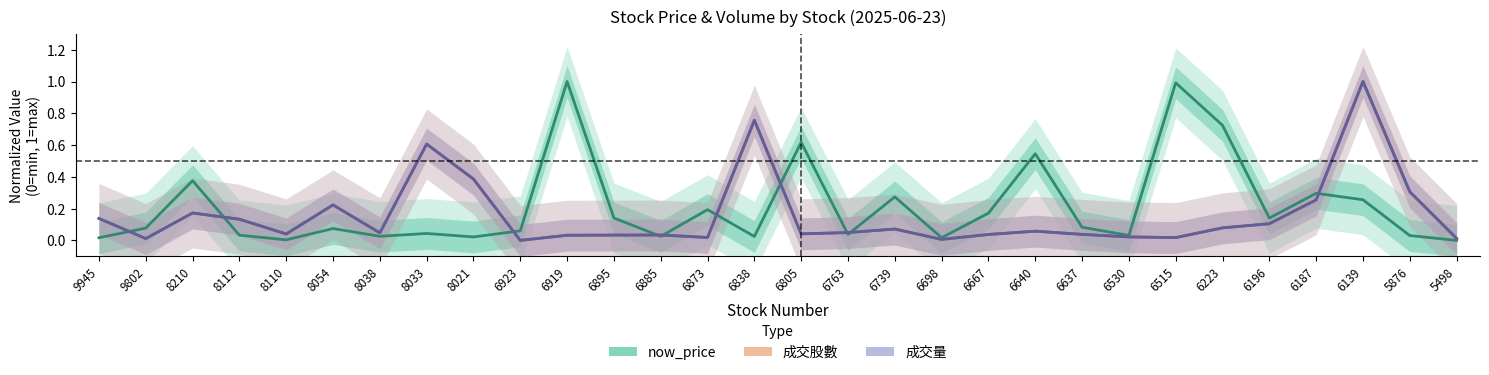

Rank the series at 6640 from lowest to highest value.

成交量, 成交股數, now_price